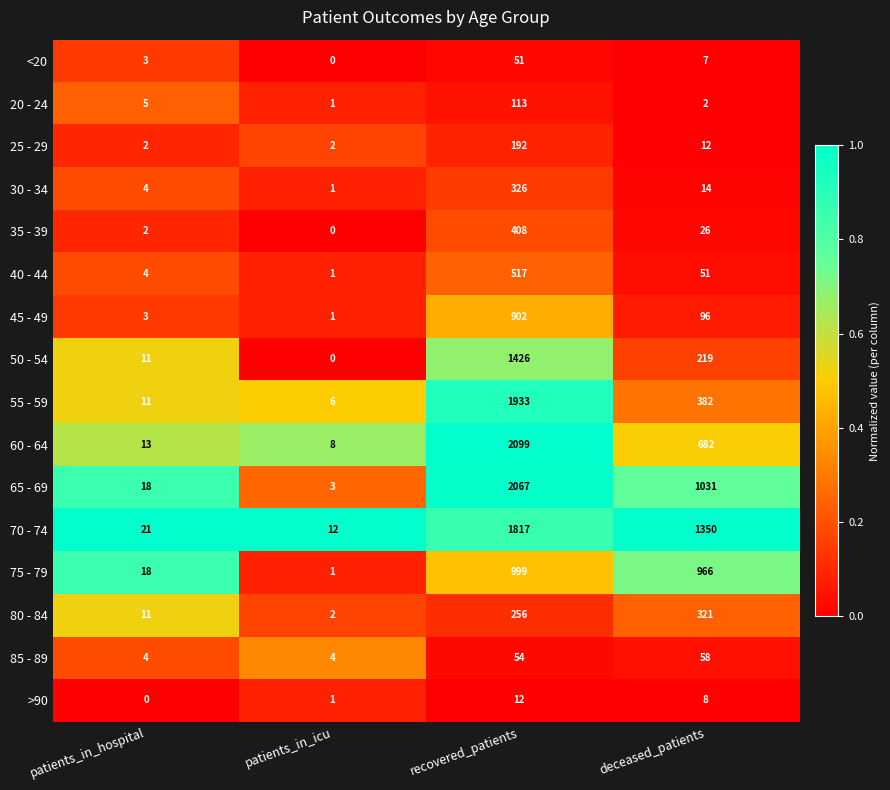

Where is 35 - 39 nearest to the value 204?

deceased_patients